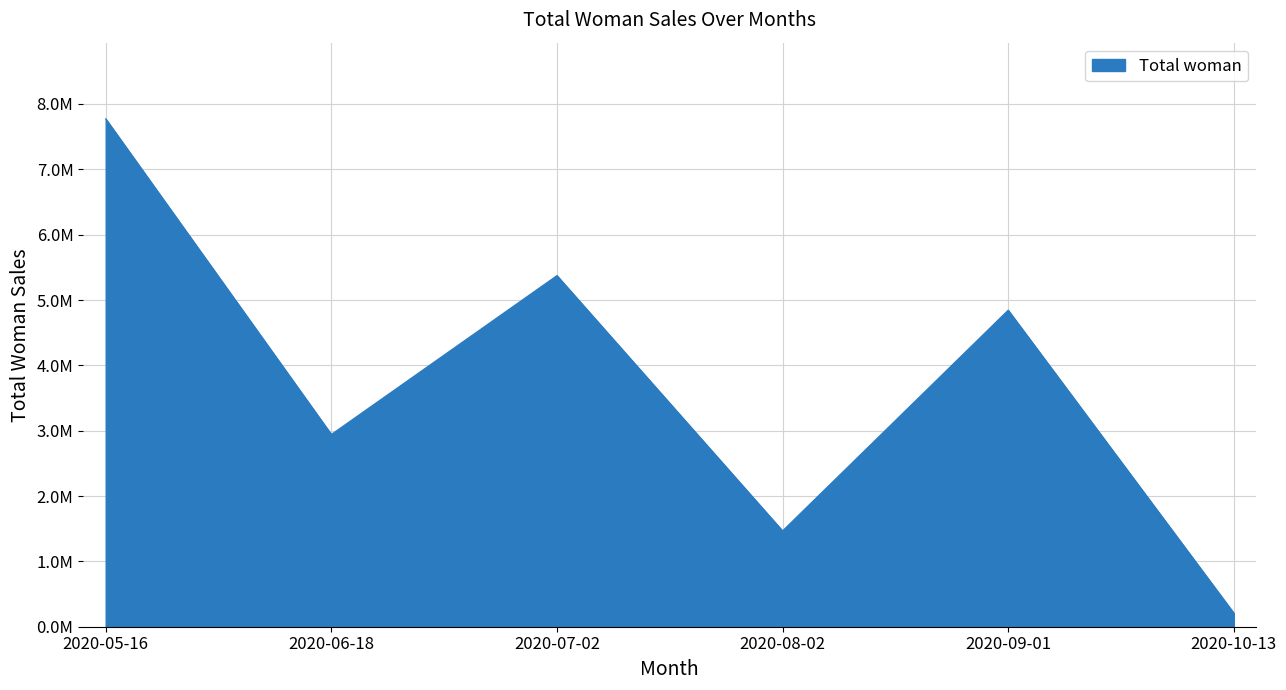

Does the chart display data point markers on the line(s)?

No